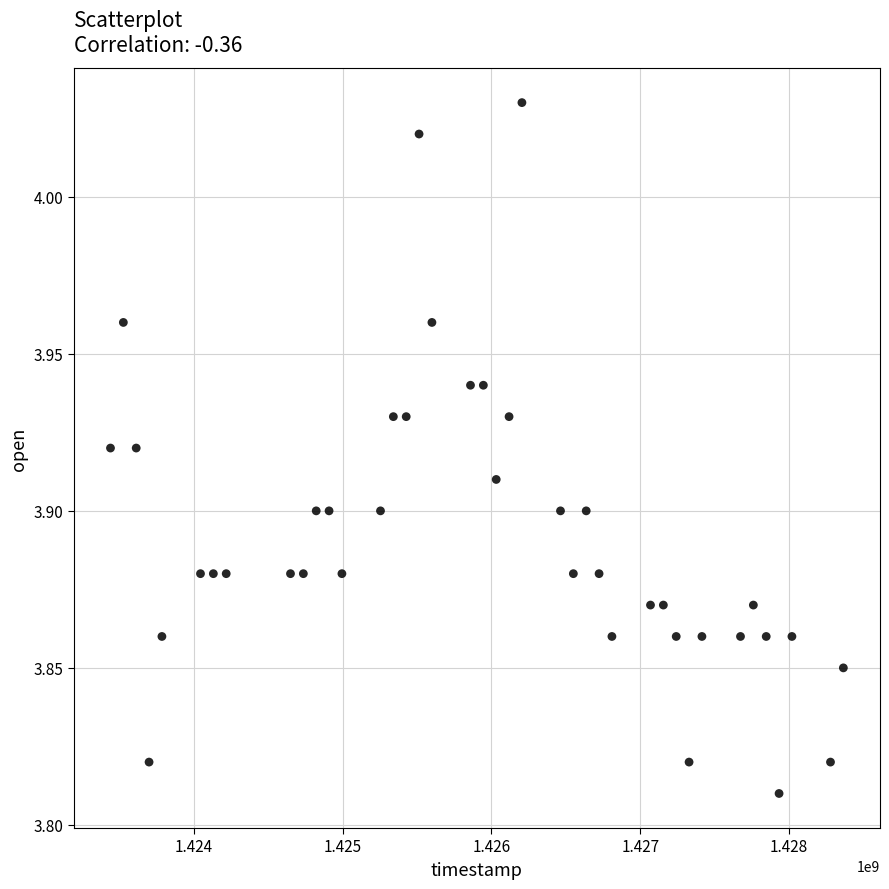

What is the range of X values (max minus min)?

4924800.0